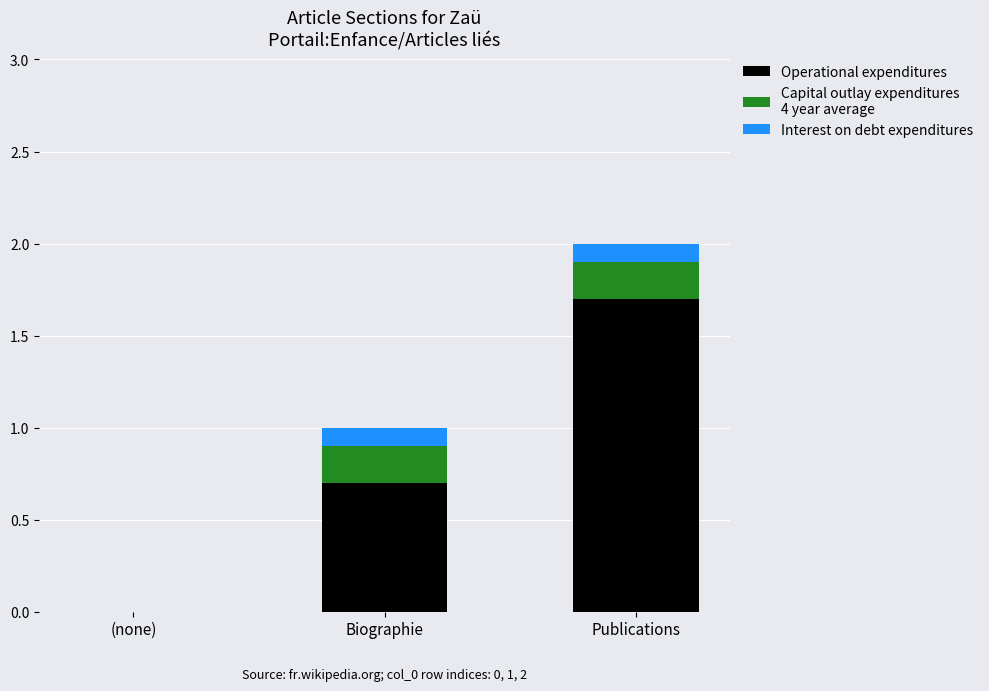

What is the total value across all series at Biographie?

1.0